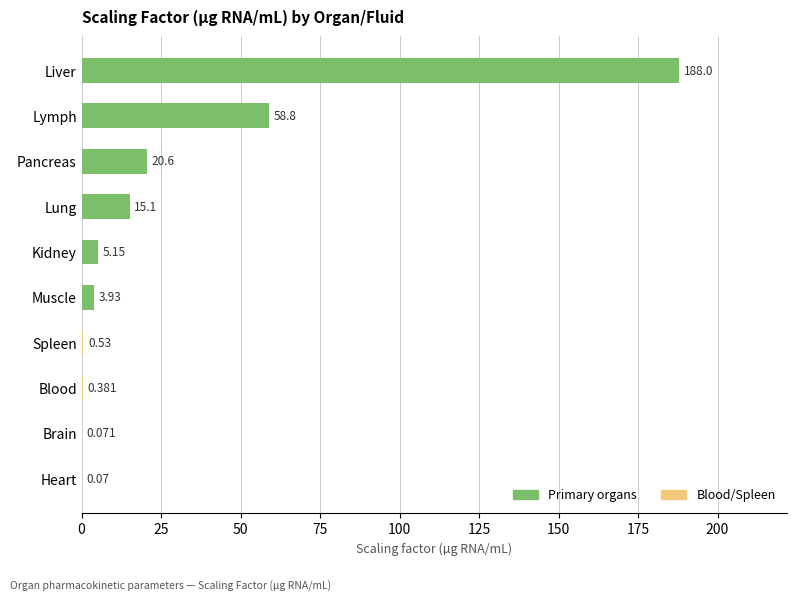

Which has a higher value, Lung or Pancreas?

Pancreas